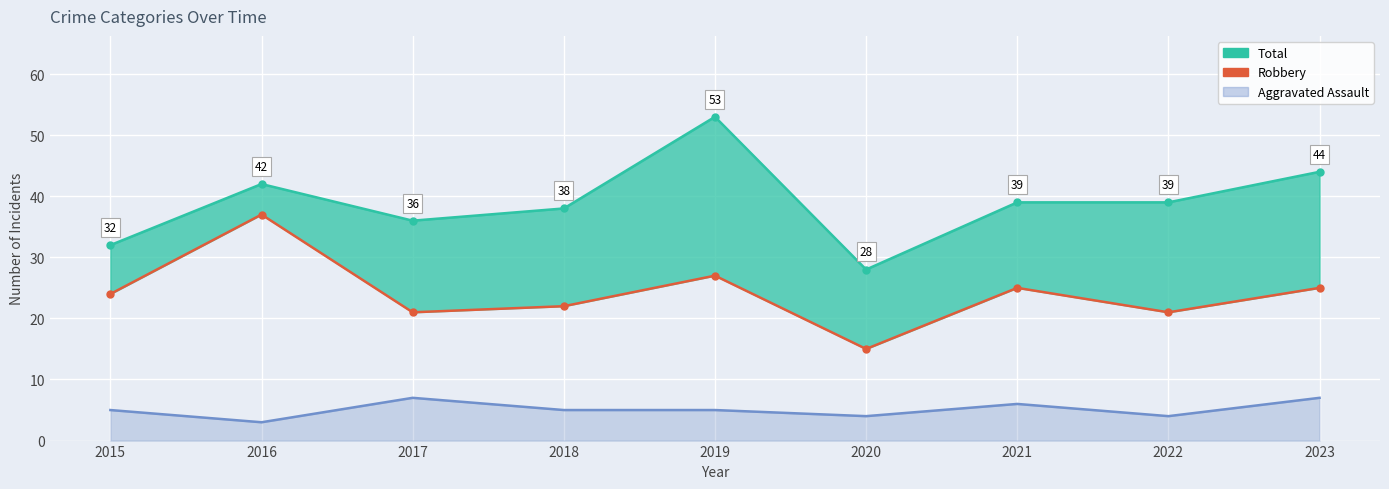

Is it true that the value at 2021 is 25?

True